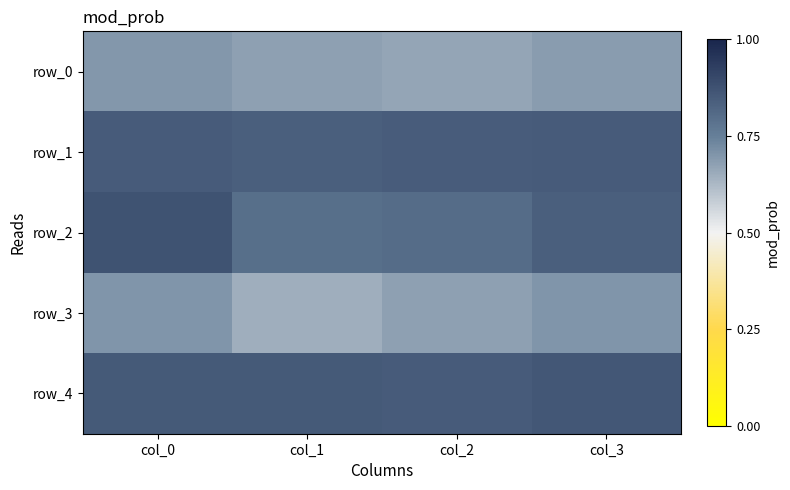

At how many categories does at least one series exceed 0?

4